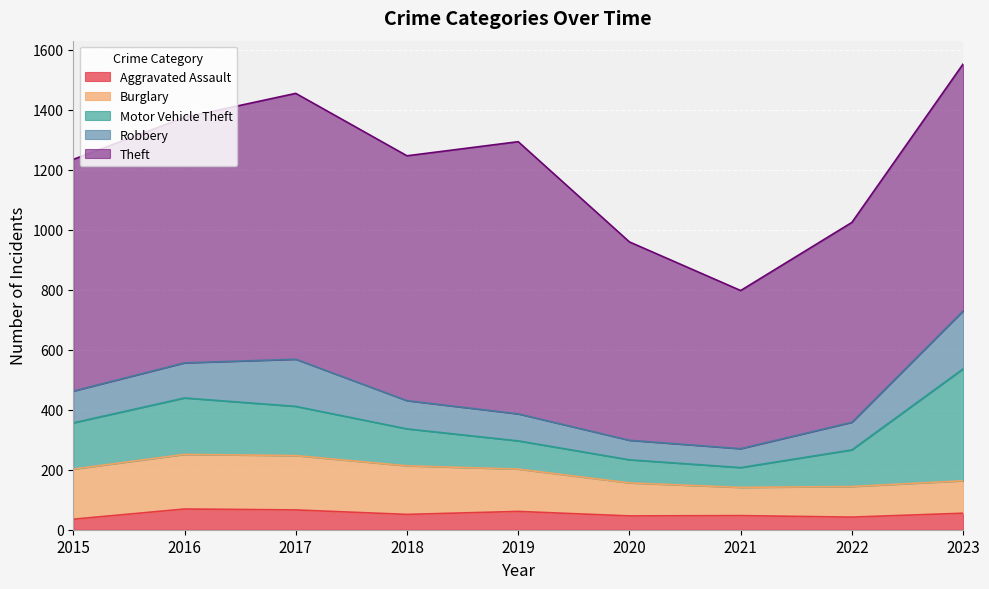

List the labels in order of Aggravated Assault value, smallest first.

2015, 2022, 2020, 2021, 2018, 2023, 2019, 2017, 2016